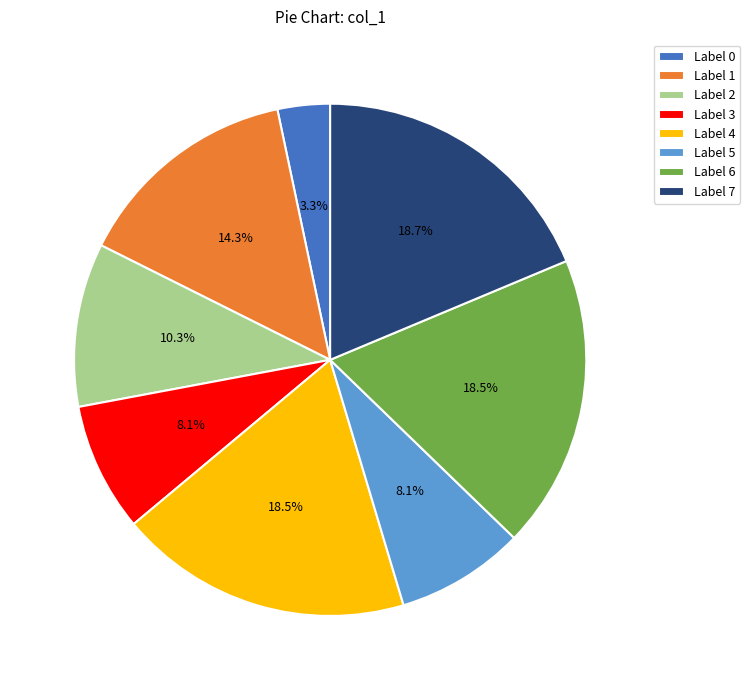

To the nearest percent, what is the average slice percentage?

12%